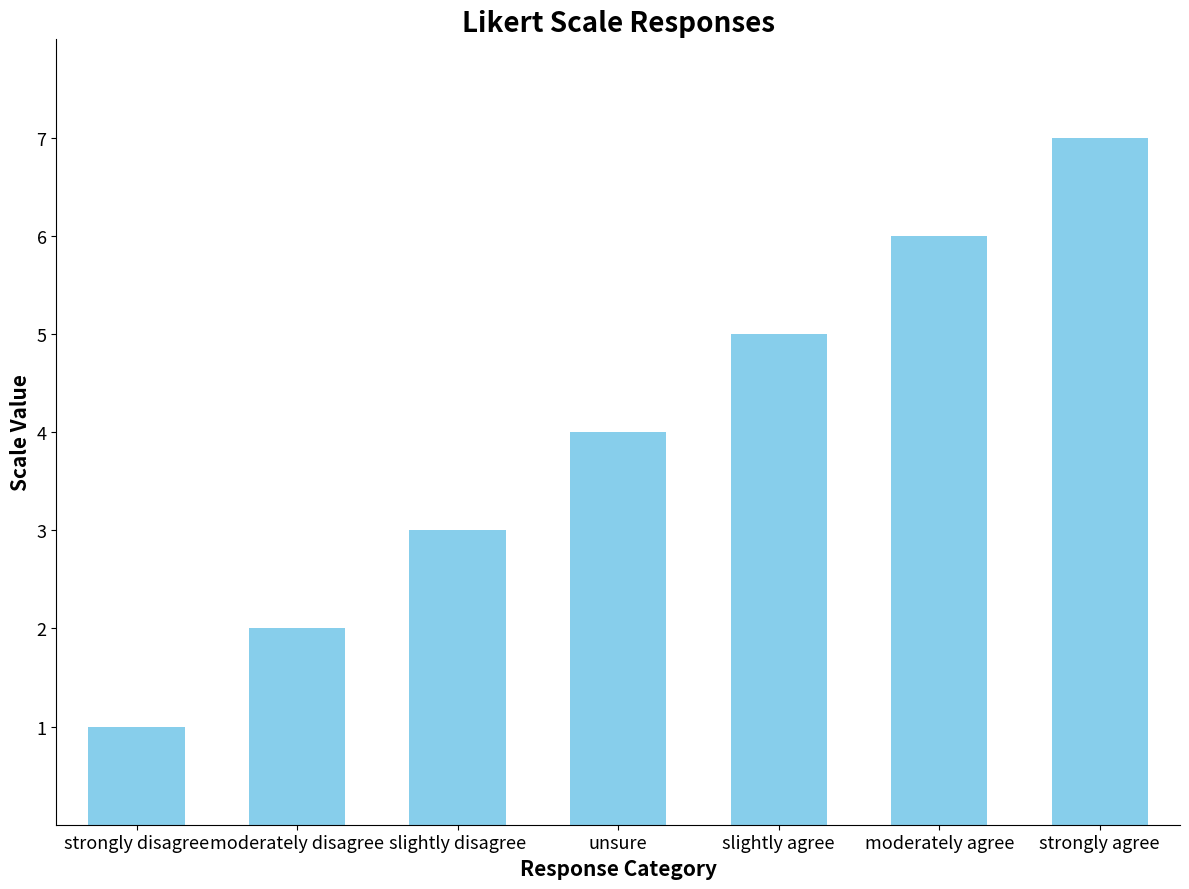

Are the bars grouped side by side (vs. stacked)?

No